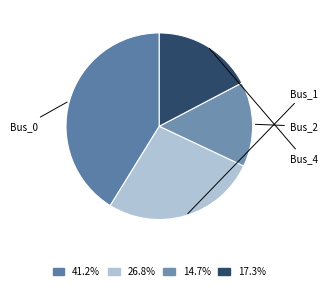

To the nearest percent, what is the average slice percentage?

25%